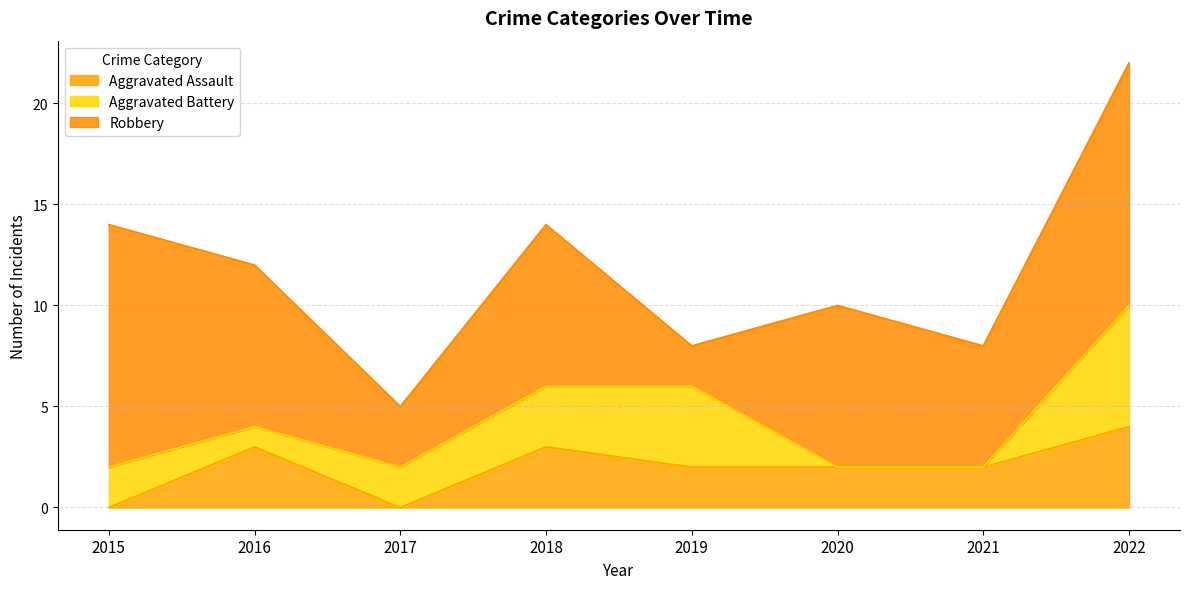

Reading left to right, transcribe all the data shown in this chart.

Aggravated Assault: 2015=0	2016=3	2017=0	2018=3	2019=2	2020=2	2021=2	2022=4
Aggravated Battery: 2015=2	2016=1	2017=2	2018=3	2019=4	2020=0	2021=0	2022=6
Robbery: 2015=12	2016=8	2017=3	2018=8	2019=2	2020=8	2021=6	2022=12